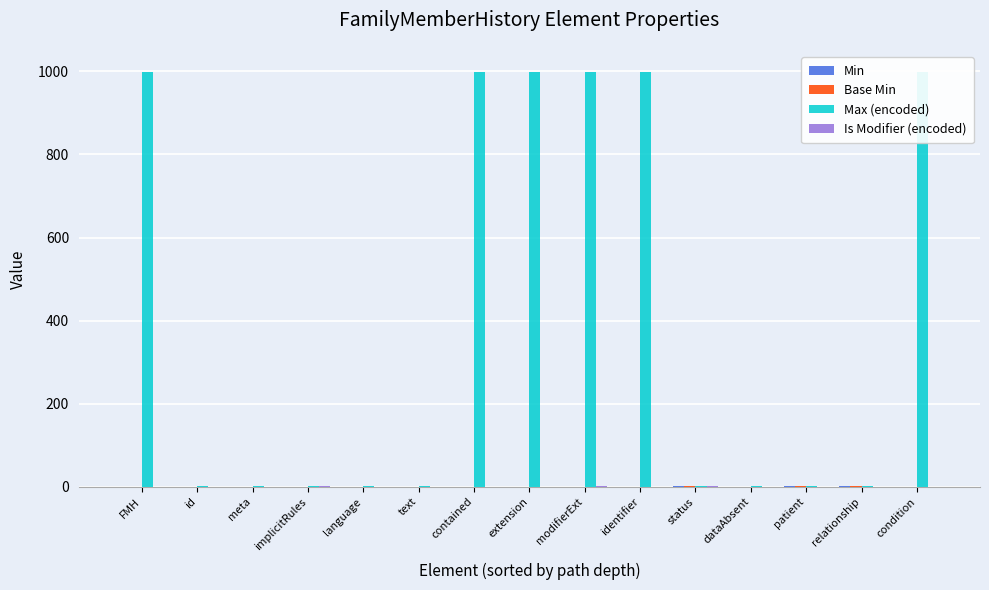

Reading right to left, transcribe all the data shown in this chart.

Min: 0	1	1	0	1	0	0	0	0	0	0	0	0	0	0
Base Min: 0	1	1	0	1	0	0	0	0	0	0	0	0	0	0
Max (encoded): 999	1	1	1	1	999	999	999	999	1	1	1	1	1	999
Is Modifier (encoded): 0	0	0	0	1	0	1	0	0	0	0	1	0	0	0